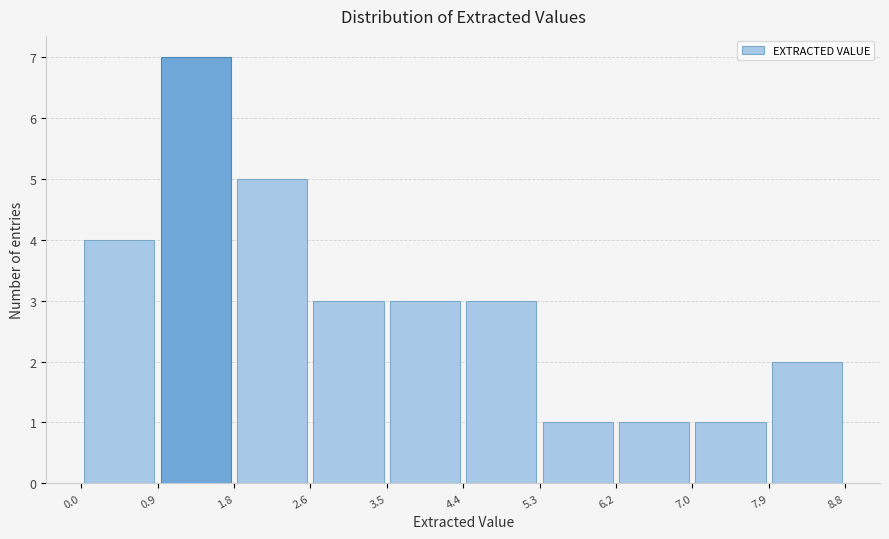

Reading left to right, transcribe this chart: for each bar, give the range it covers on the x-axis and its height. The values are not printed on the chart, so give them approximately, as read against the axis.

0.0 to 0.9: 4
0.9 to 1.8: 7
1.8 to 2.6: 5
2.6 to 3.5: 3
3.5 to 4.4: 3
4.4 to 5.3: 3
5.3 to 6.2: 1
6.2 to 7.0: 1
7.0 to 7.9: 1
7.9 to 8.8: 2